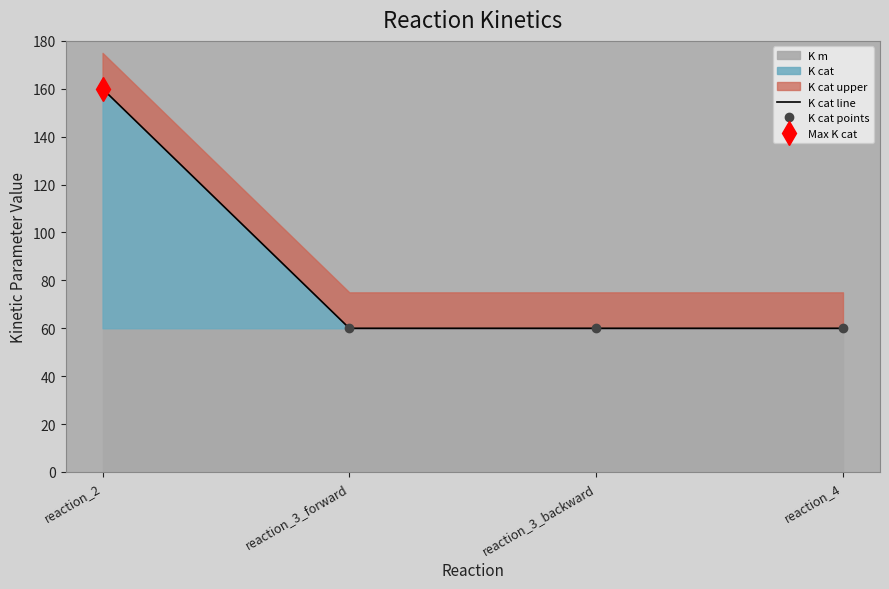

The value of K cat at reaction_3_backward is 22.6. True or false?

False